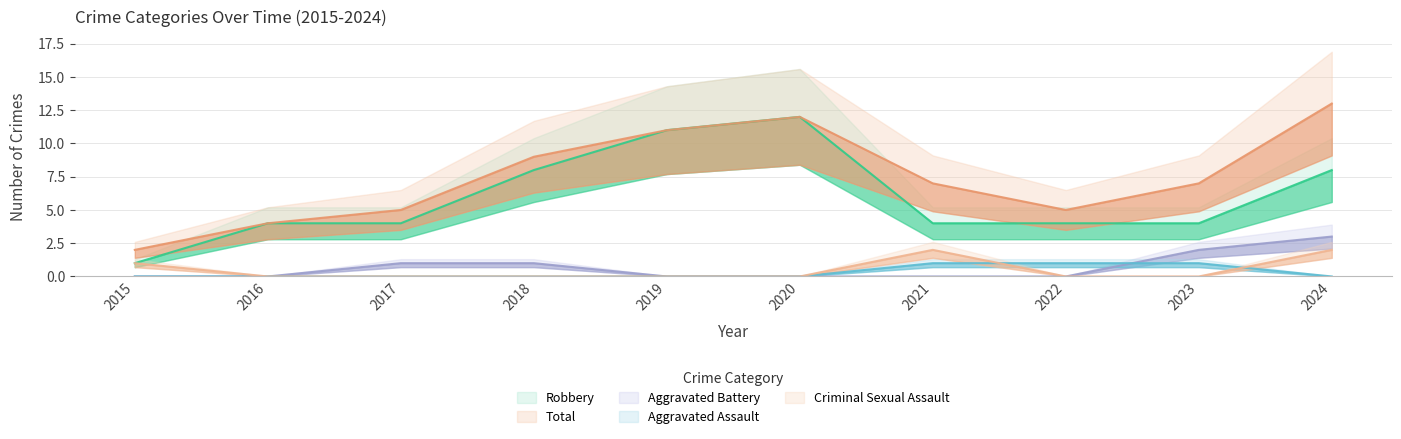

What is the sum of all Aggravated Assault values?

3